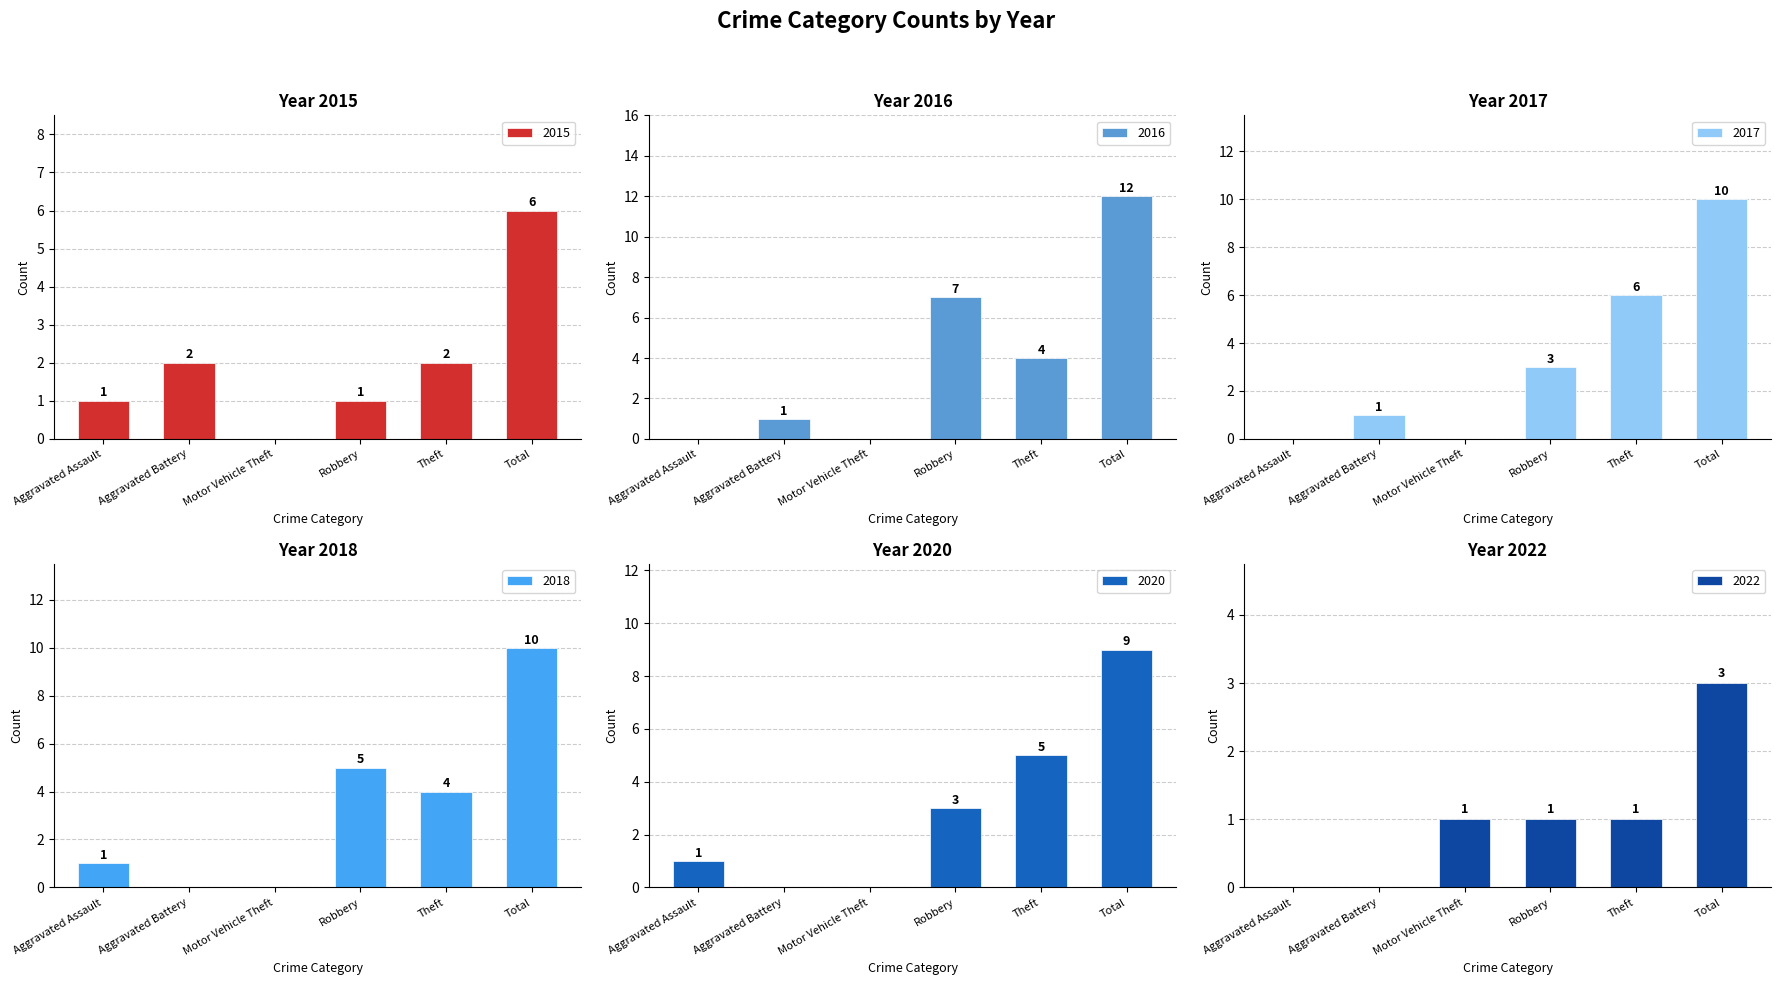

At Robbery, list the series in order from smallest to largest.

2015, 2022, 2017, 2020, 2018, 2016